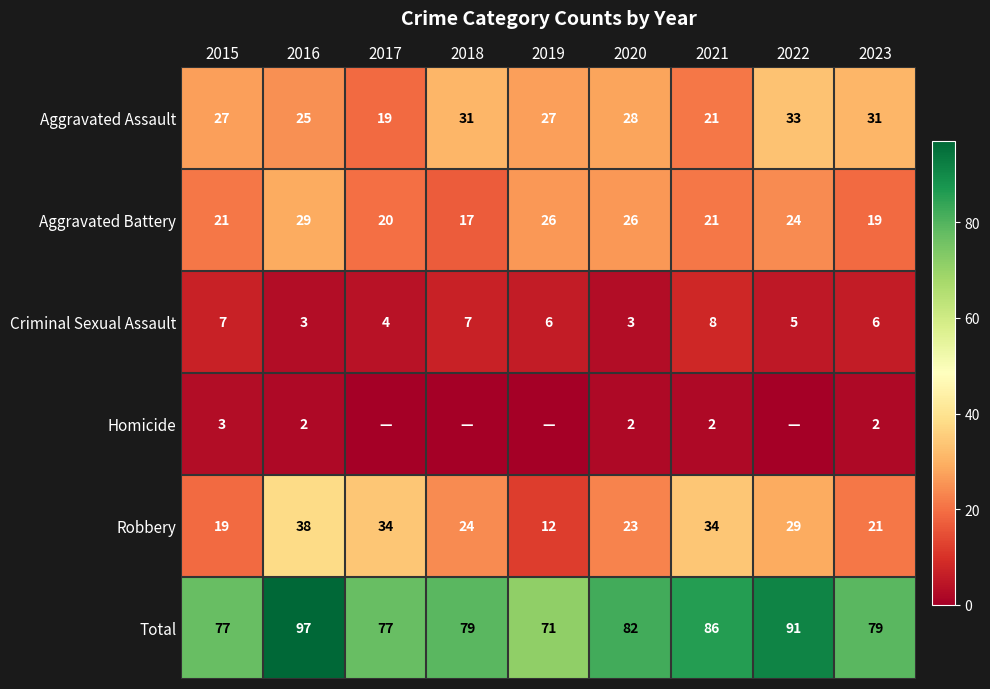

Which category has the highest value in the Criminal Sexual Assault series?

2021